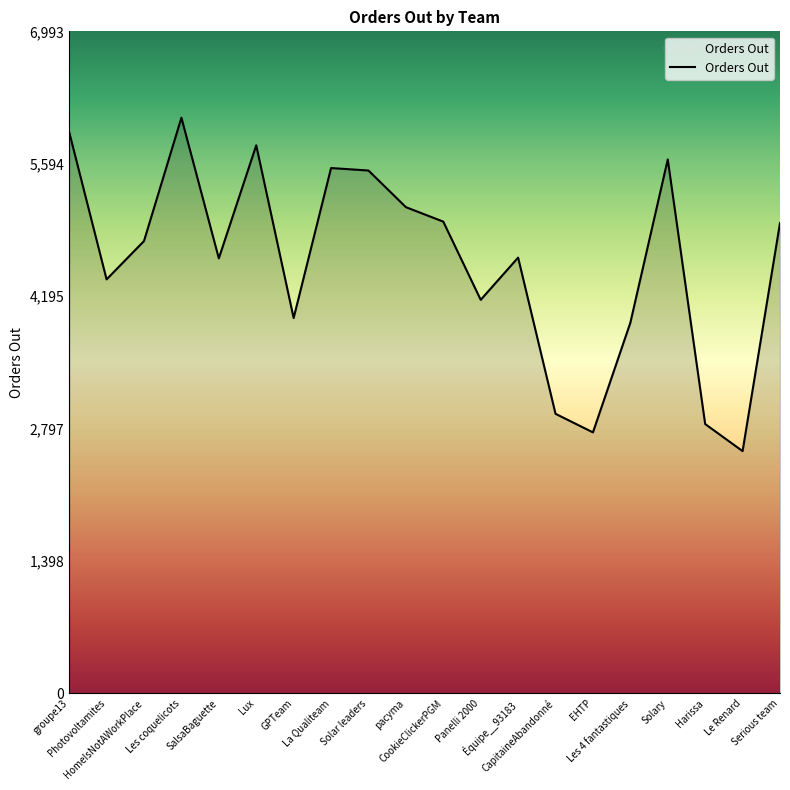

What is the sum of the values at groupe13 and Photovoltamites?

10303